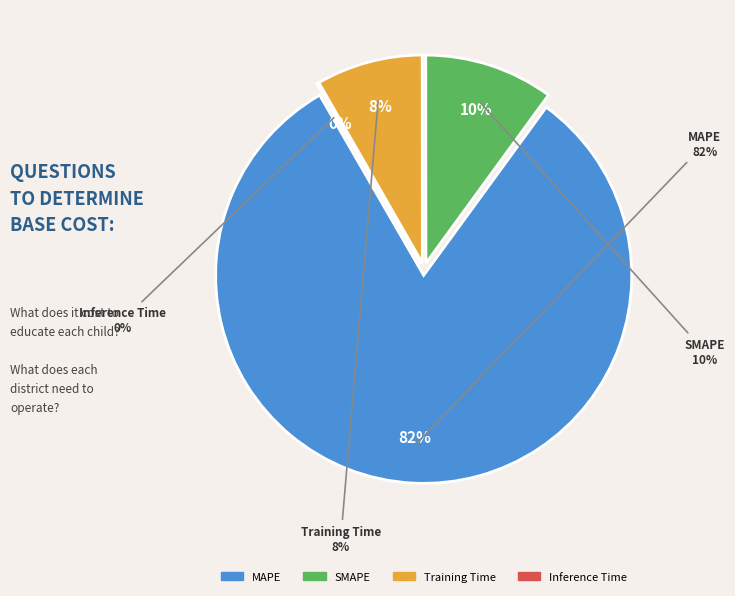

Is it true that MAPE is 82% of the pie?

True